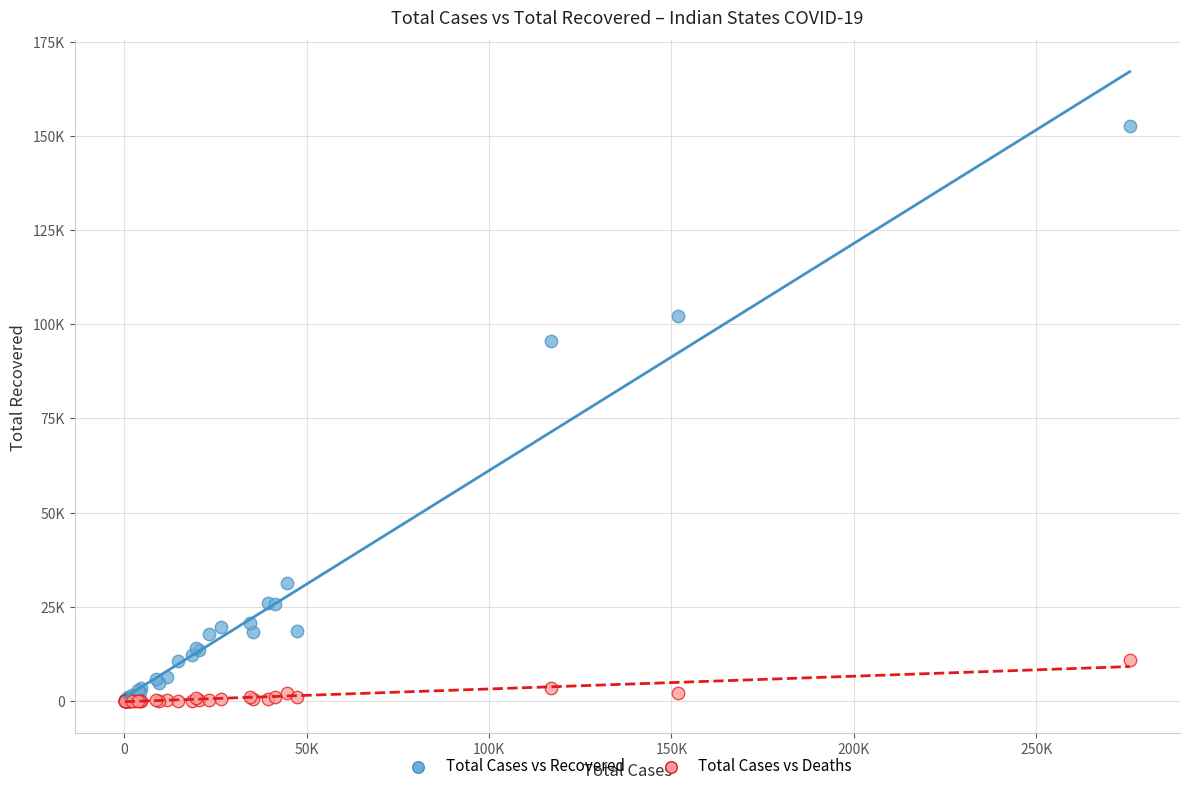

What are all the series names shown in the legend?

Total Cases vs Recovered, Total Cases vs Deaths